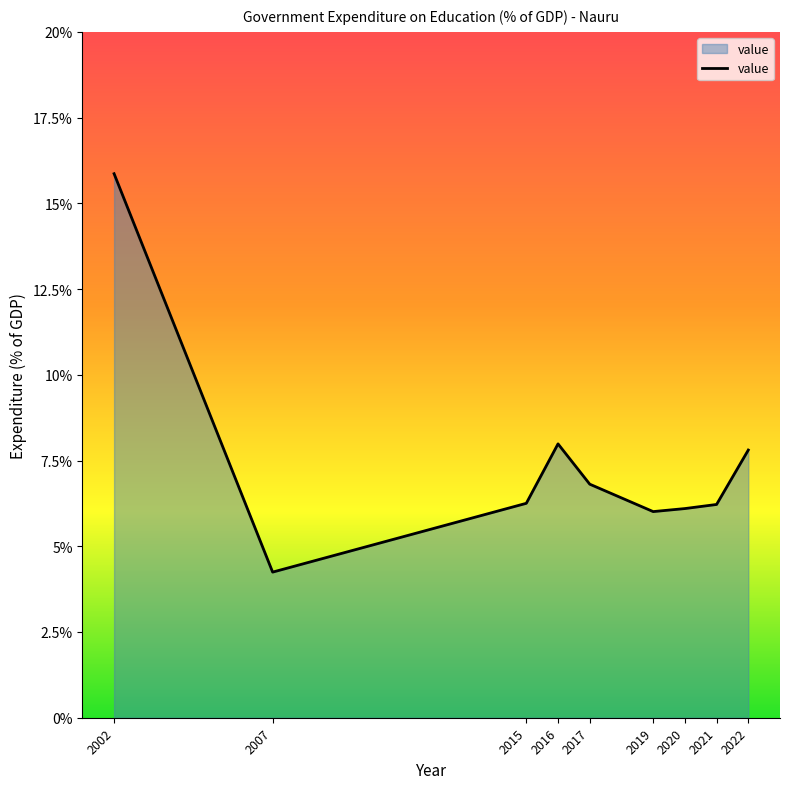

The value at 2020 is 6.1. True or false?

True